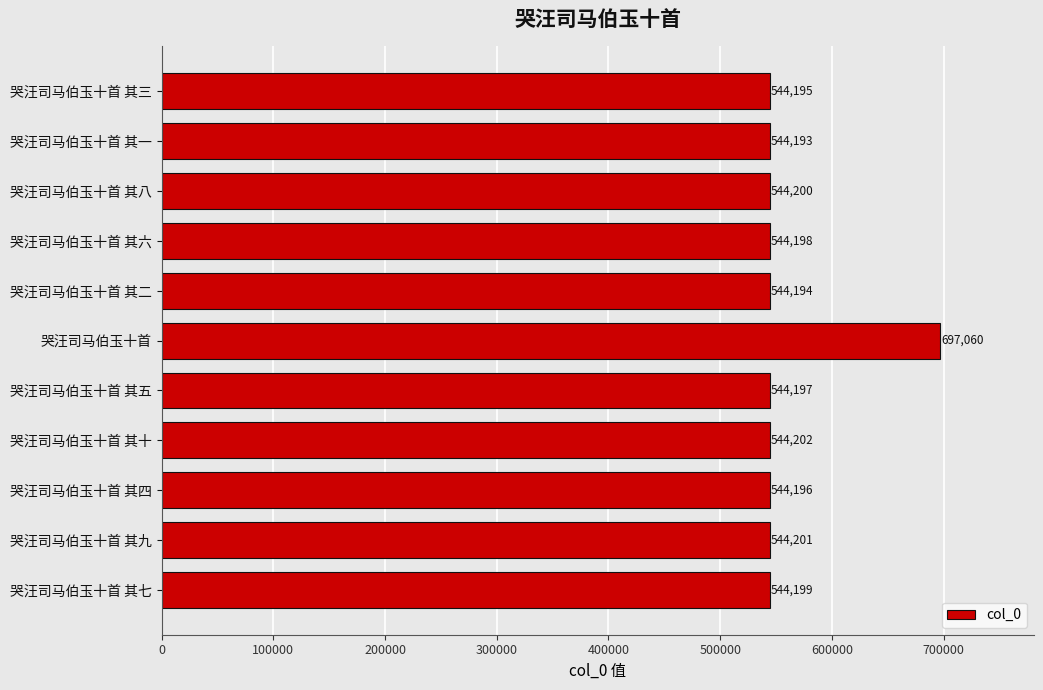

Between 哭汪司马伯玉十首 其九 and 哭汪司马伯玉十首 其八, which is larger?

哭汪司马伯玉十首 其九